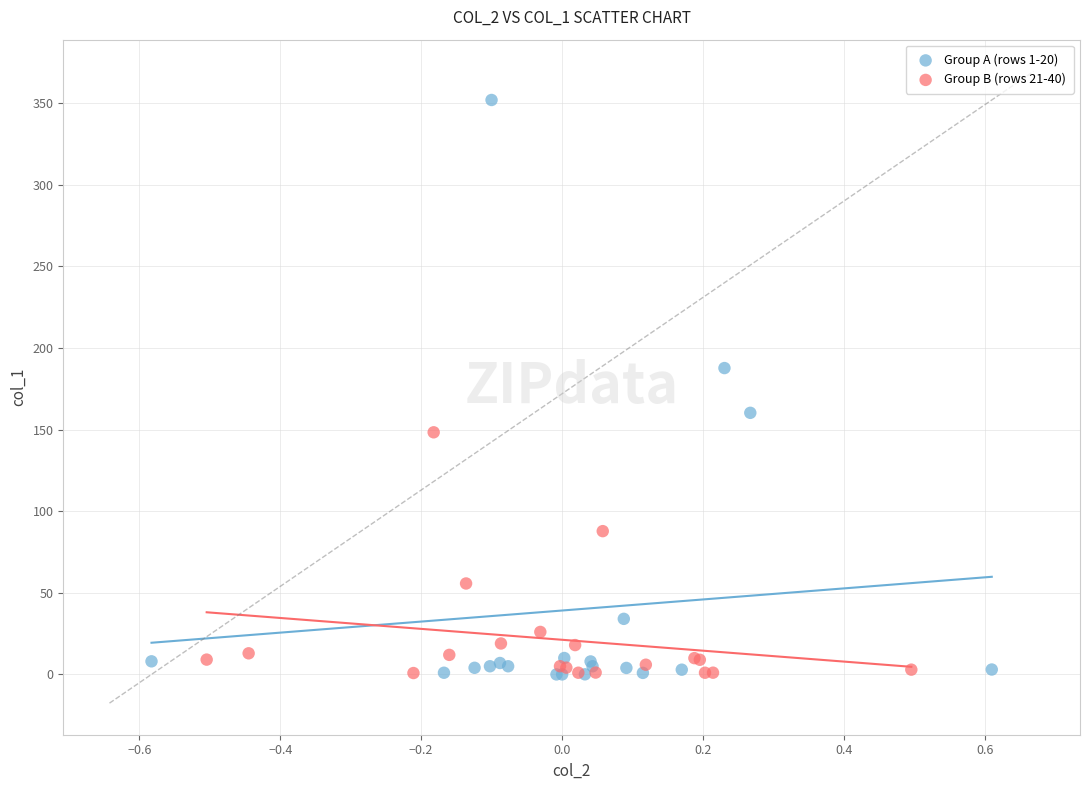

Which series has the largest Y range (max minus min)?

Group A (rows 1-20)